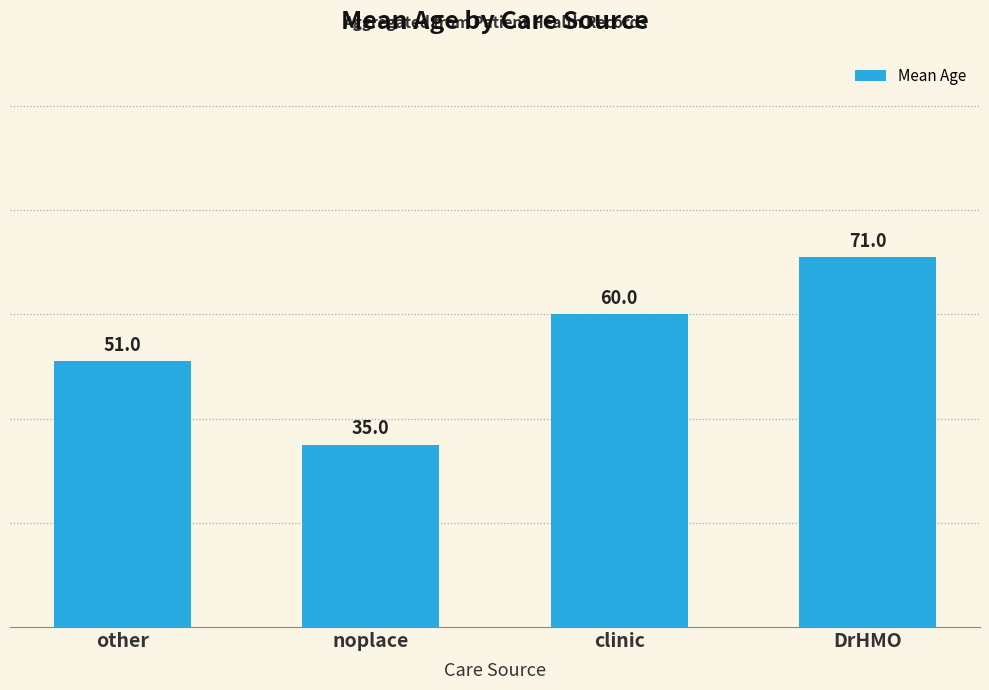

What is the maximum value shown in the chart?

71